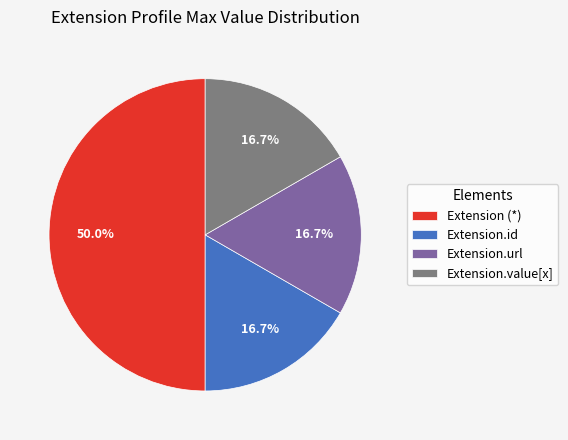

Which category has the biggest portion of the pie?

Extension (*)